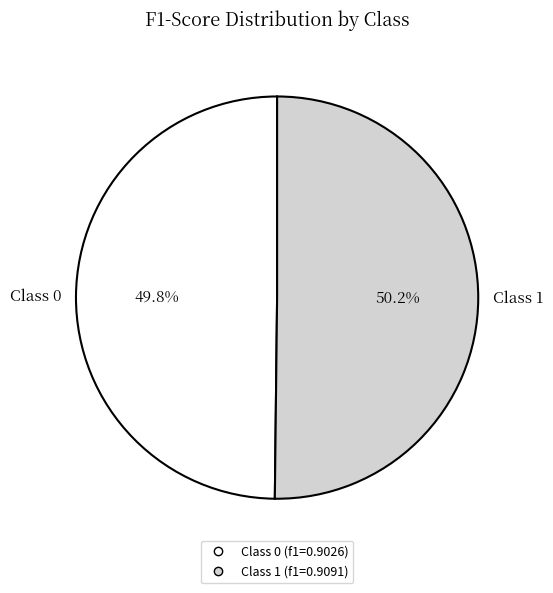

How many slices are in this pie chart?

2